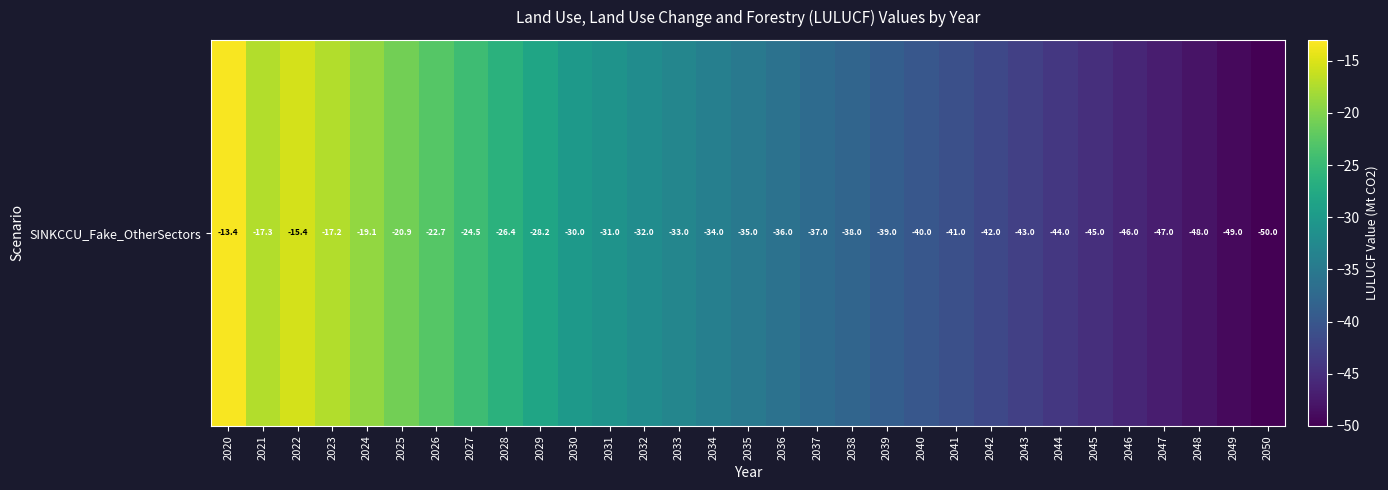

List the labels in order of value, smallest first.

2050, 2049, 2048, 2047, 2046, 2045, 2044, 2043, 2042, 2041, 2040, 2039, 2038, 2037, 2036, 2035, 2034, 2033, 2032, 2031, 2030, 2029, 2028, 2027, 2026, 2025, 2024, 2021, 2023, 2022, 2020